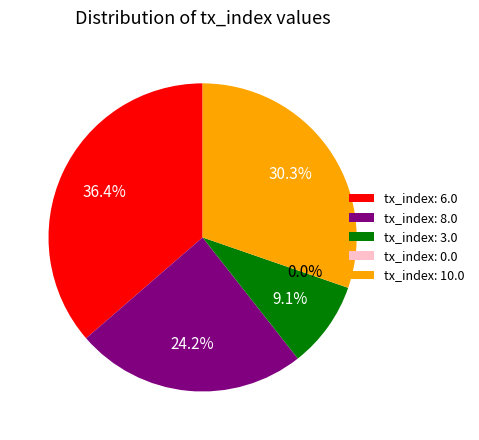

Which has a higher value, tx_index: 8.0 or tx_index: 6.0?

tx_index: 6.0